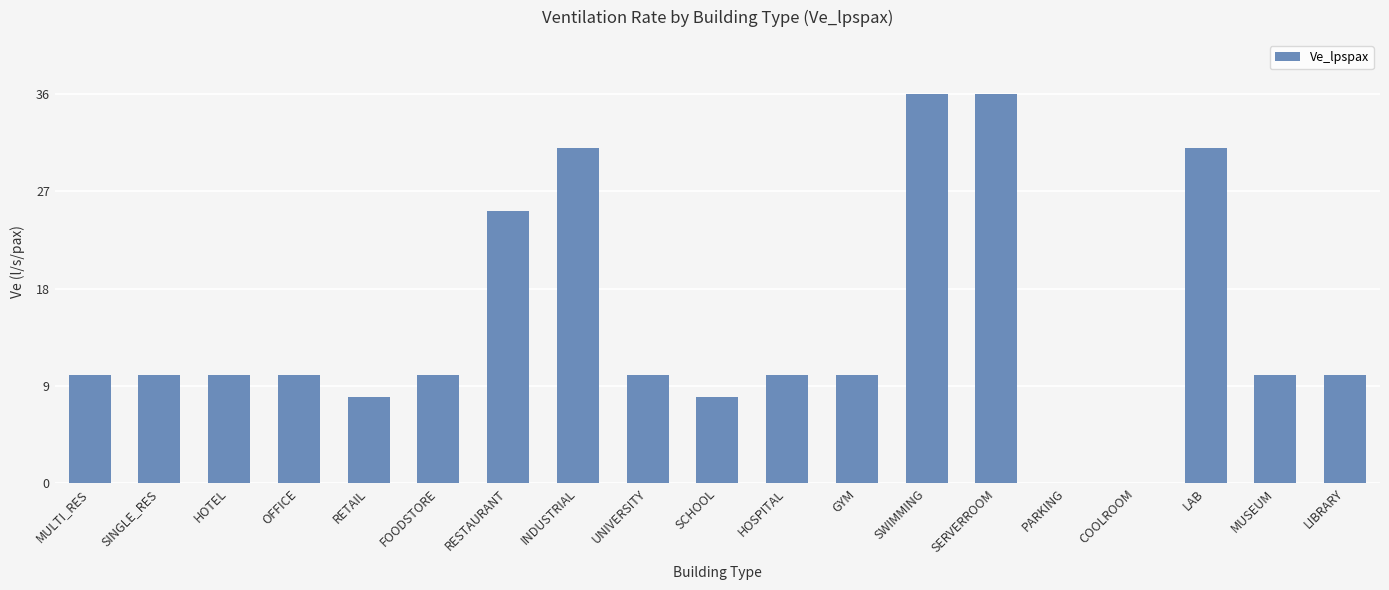

What is the sum of the values at PARKING and SINGLE_RES?

10.0